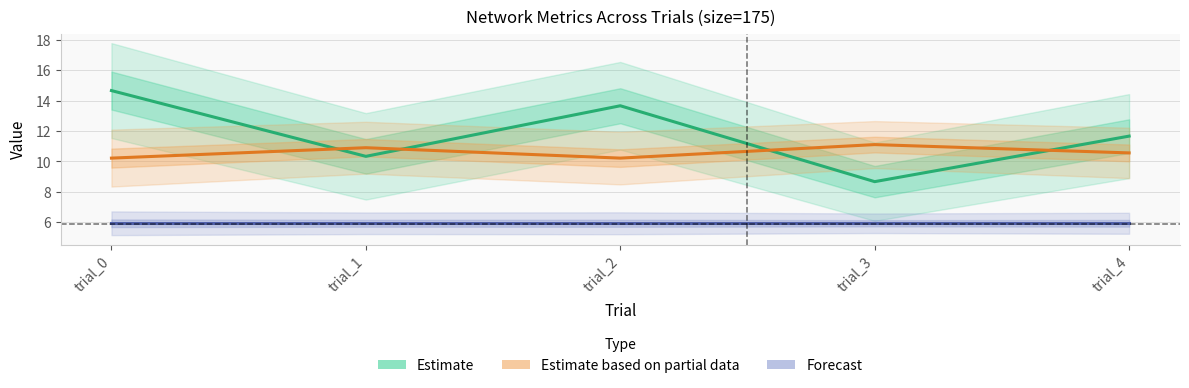

In Estimate based on partial data, how many points are higher than both neighbors (excluding endpoints)?

2